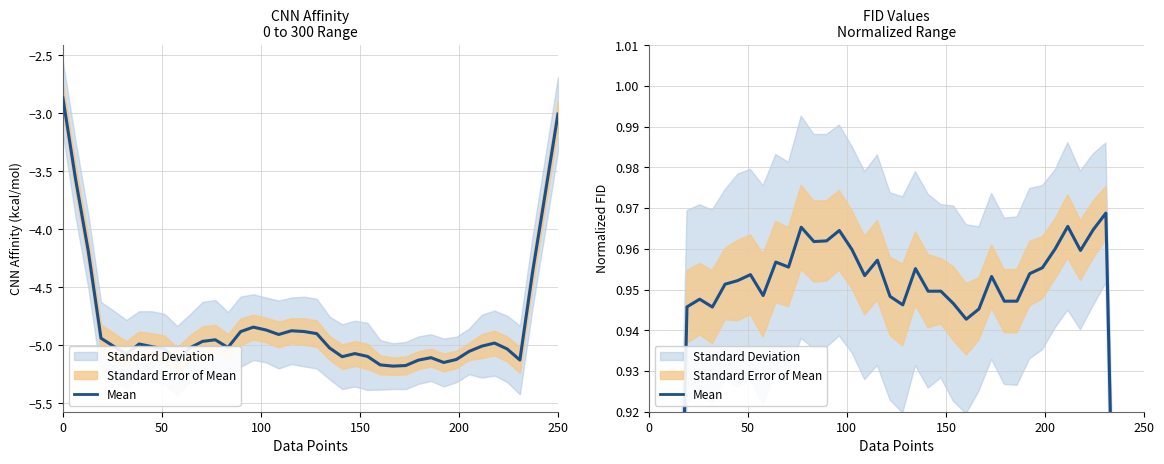

What is the difference between the maximum and minimum values?

0.4